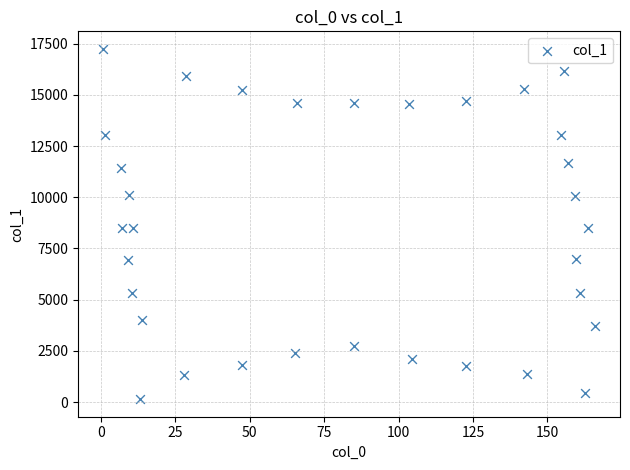

What is the range of X values (max minus min)?

165.6